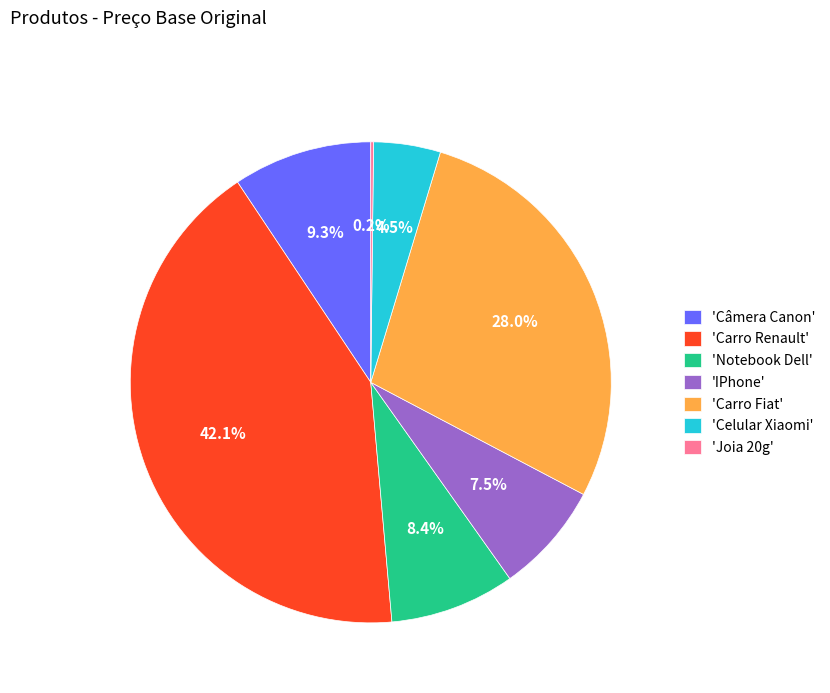

Is the sum of 'IPhone' and 'Carro Fiat' greater than half?

No